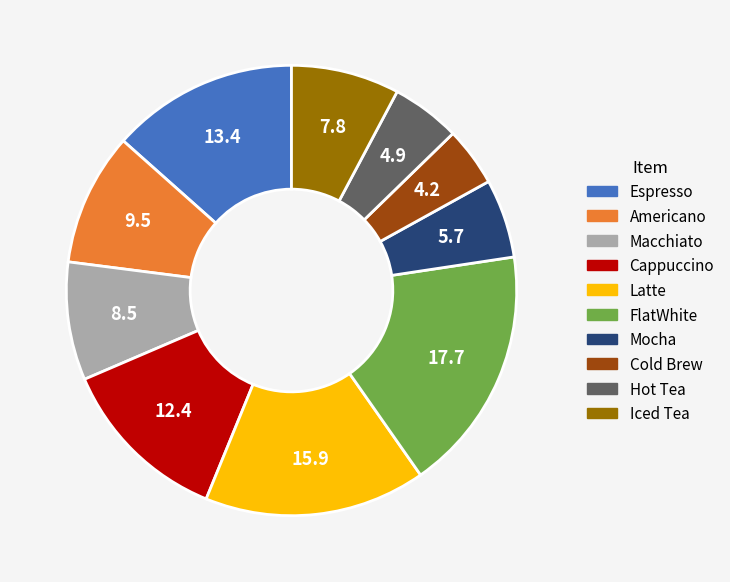

Is Mocha the majority of the pie?

No